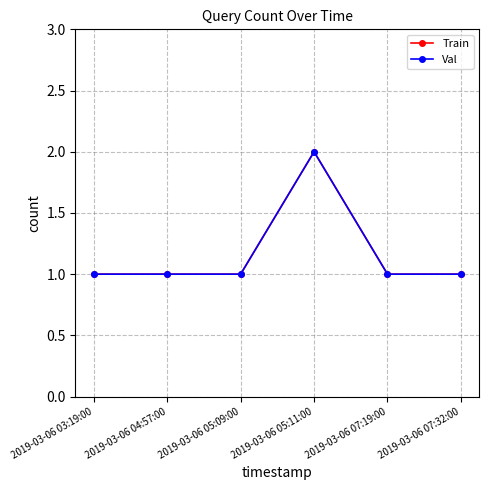

True or false: Train has more than 2 points higher than both neighbors.

False